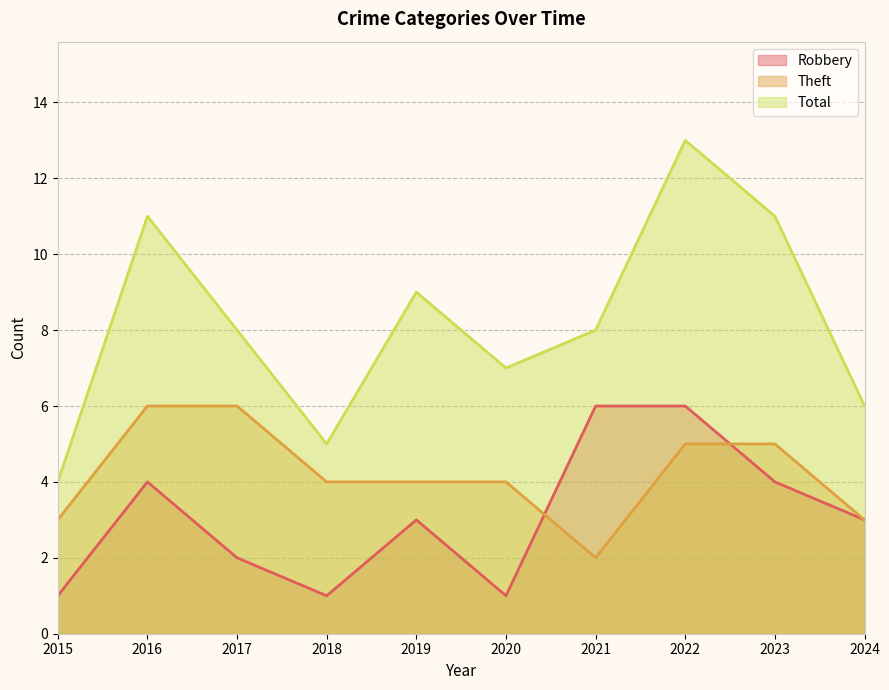

Rank the series by their maximum value, from highest to lowest.

Total, Robbery, Theft